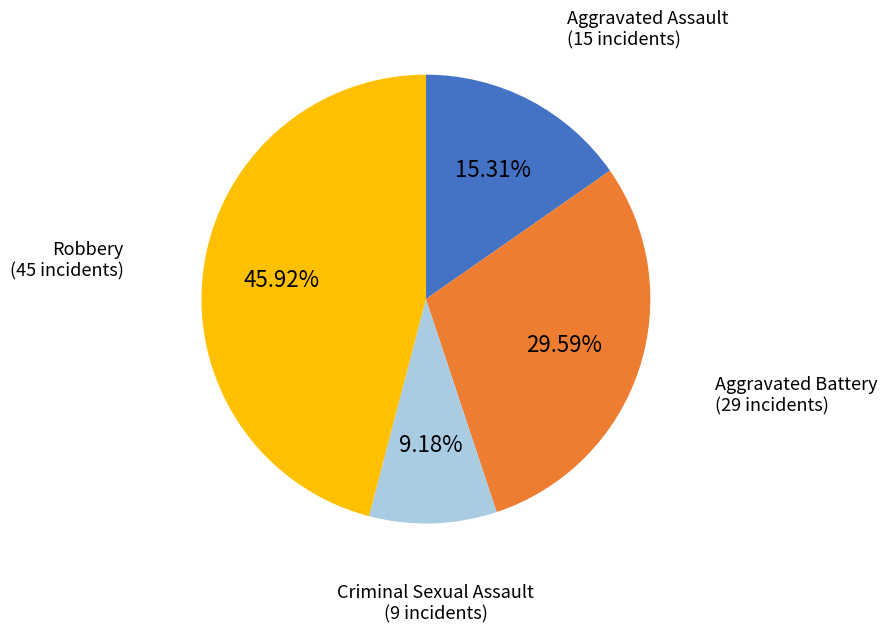

How many segments does this pie chart have?

4